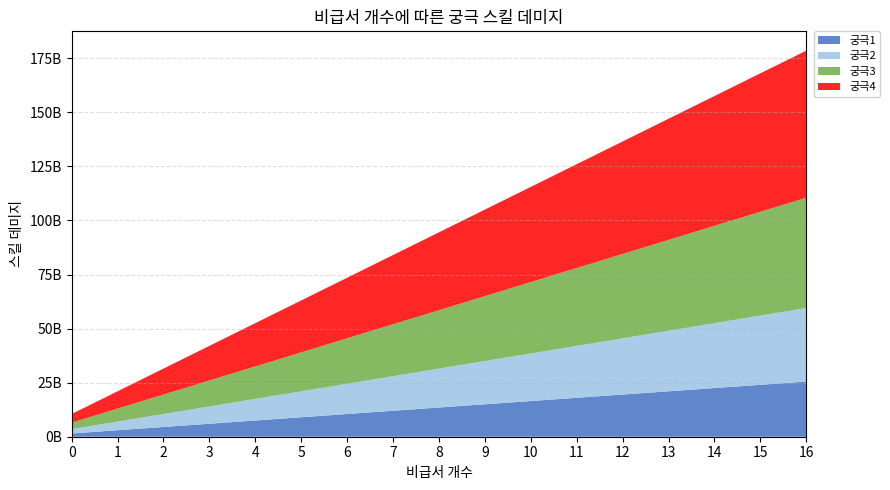

Reading right to left, what are all the values shown in this chart?

궁극1: 16=25500000000	15=24000000000	14=22500000000	13=21000000000	12=19500000000	11=18000000000	10=16500000000	9=15000000000	8=13500000000	7=12000000000	6=10500000000	5=9000000000	4=7500000000	3=6000000000	2=4500000000	1=3000000000	0=1500000000
궁극2: 16=34000000000	15=32000000000	14=30000000000	13=28000000000	12=26000000000	11=24000000000	10=22000000000	9=20000000000	8=18000000000	7=16000000000	6=14000000000	5=12000000000	4=10000000000	3=8000000000	2=6000000000	1=4000000000	0=2000000000
궁극3: 16=51000000000	15=48000000000	14=45000000000	13=42000000000	12=39000000000	11=36000000000	10=33000000000	9=30000000000	8=27000000000	7=24000000000	6=21000000000	5=18000000000	4=15000000000	3=12000000000	2=9000000000	1=6000000000	0=3000000000
궁극4: 16=68000000000	15=64000000000	14=60000000000	13=56000000000	12=52000000000	11=48000000000	10=44000000000	9=40000000000	8=36000000000	7=32000000000	6=28000000000	5=24000000000	4=20000000000	3=16000000000	2=12000000000	1=8000000000	0=4000000000